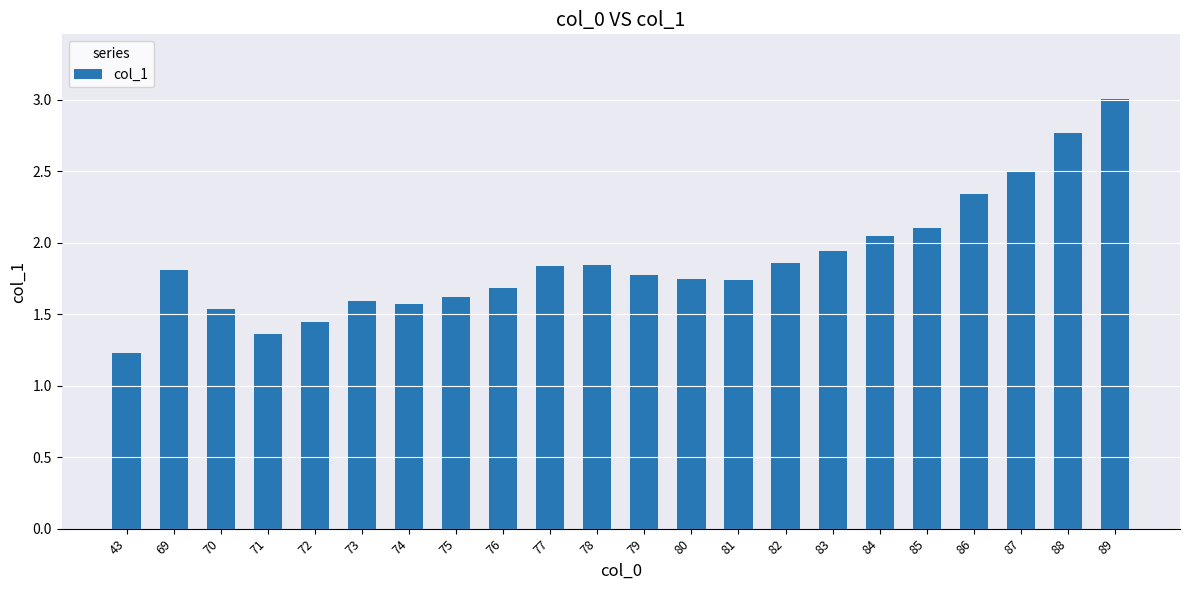

What is the sum of the values at 79 and 72?

3.2